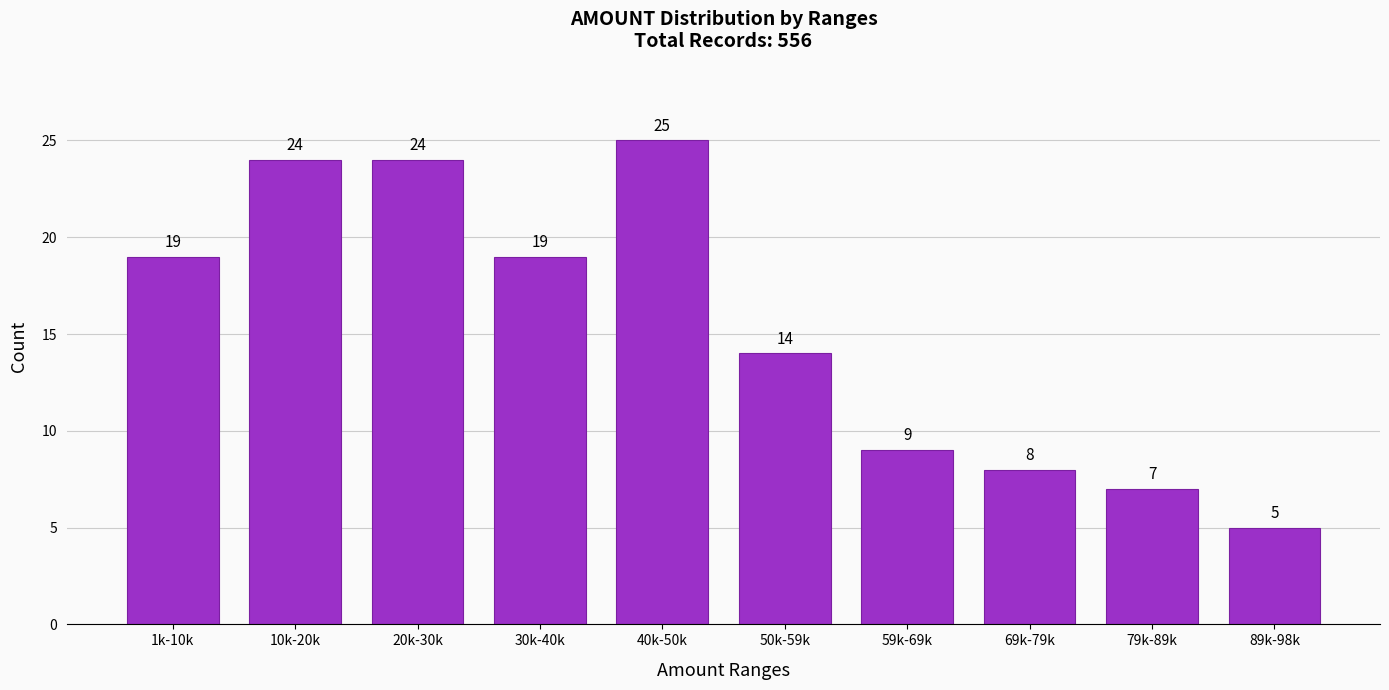

Reading left to right, extract all data points from this chart.

19	24	24	19	25	14	9	8	7	5